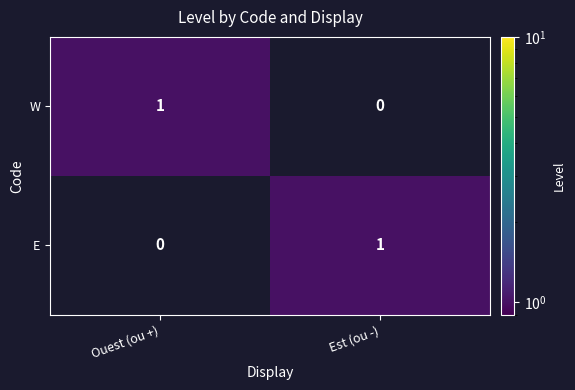

True or false: E has a value of 1 at Est (ou -).

True